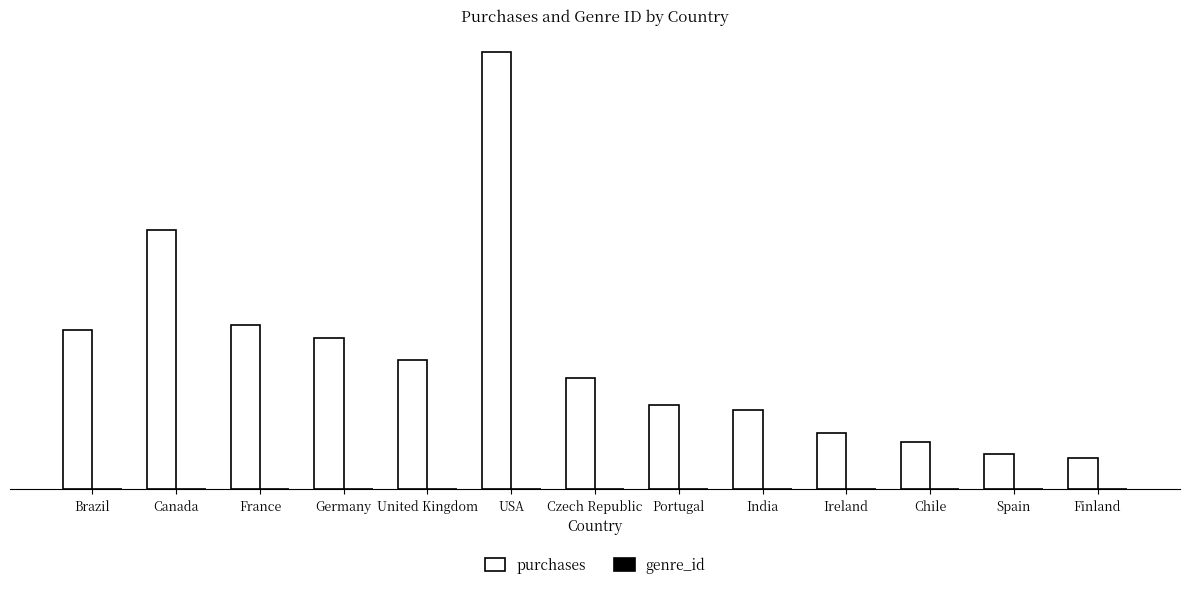

Are the bars horizontal?

No